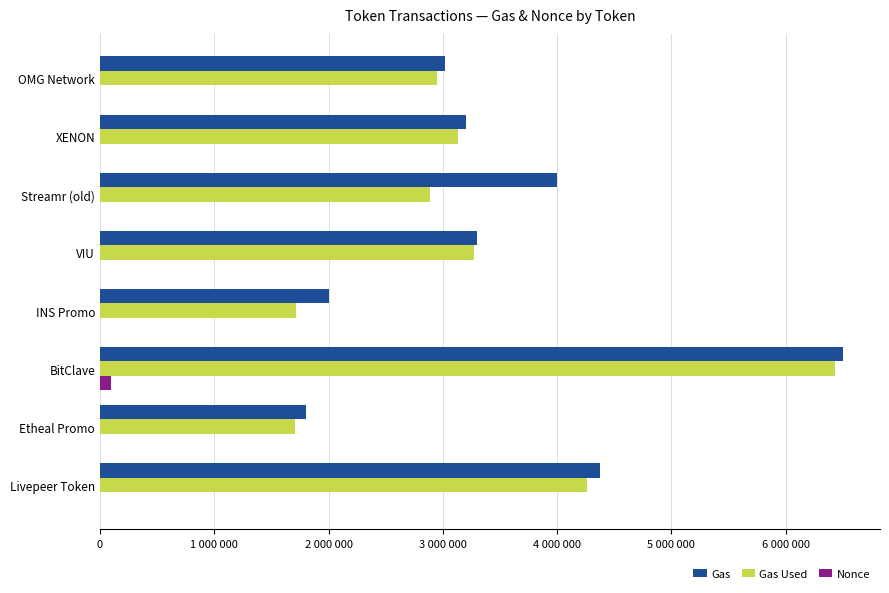

What is the smallest value displayed?

14